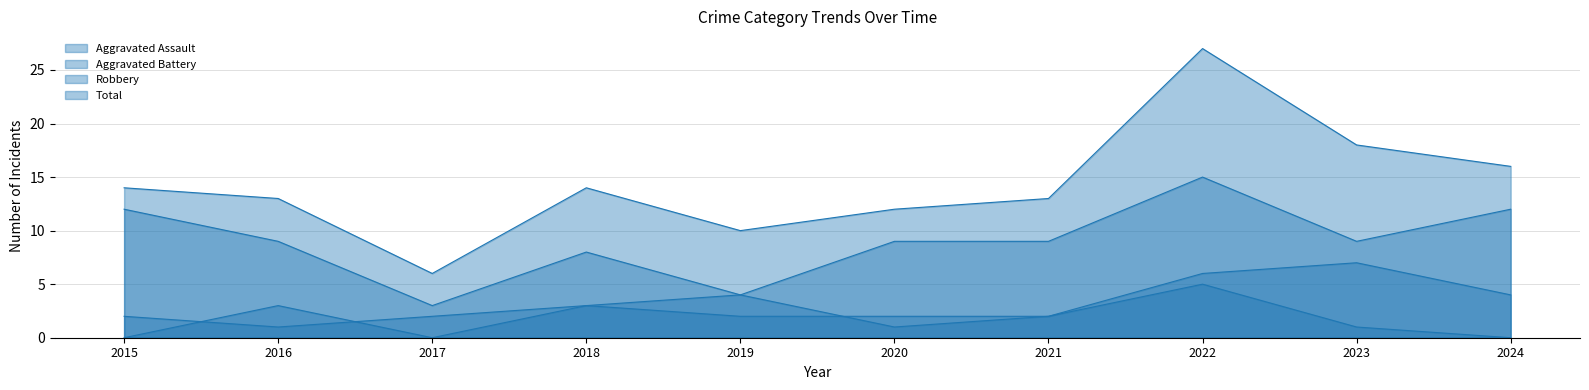

Which series has the largest total across all categories?

Total